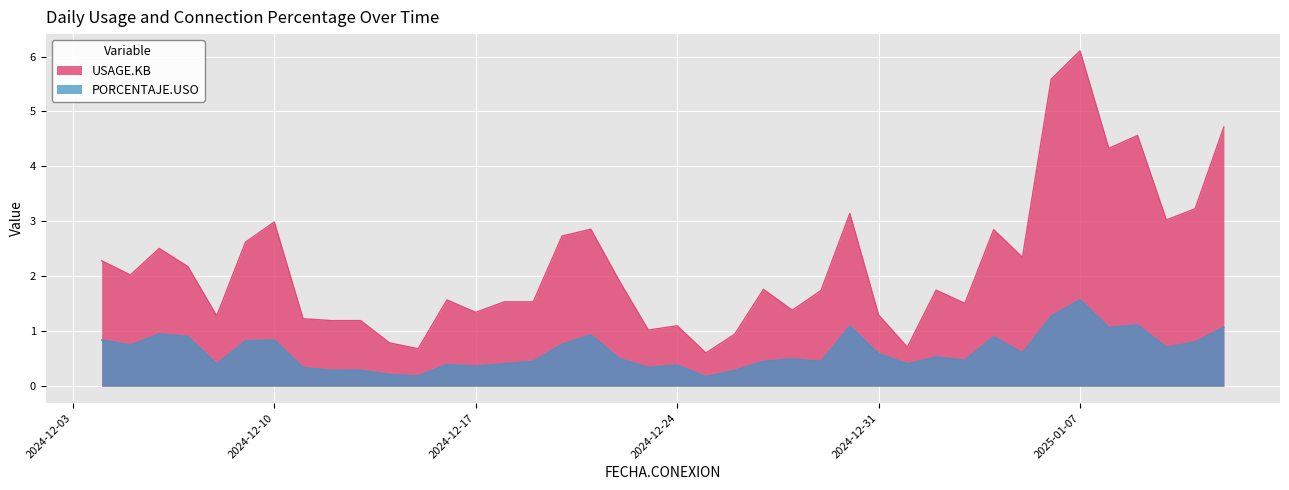

What is the smallest value displayed?

0.2